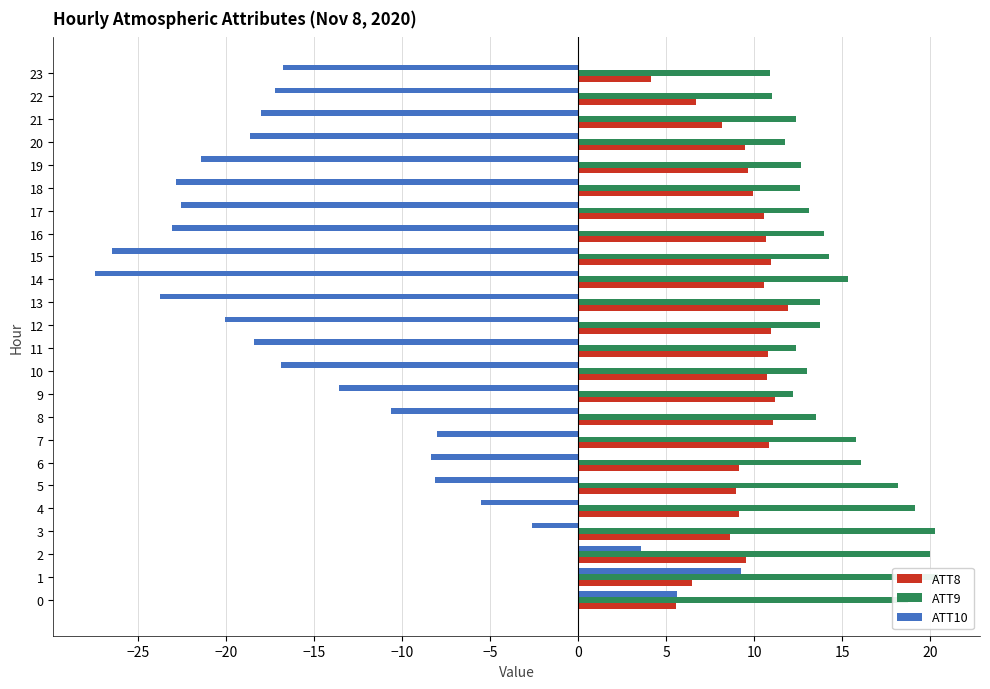

What is the sum of all ATT9 values?

355.1